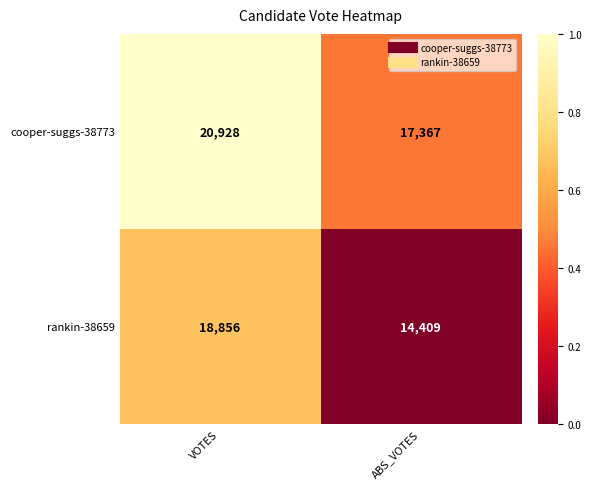

Rank the series at ABS_VOTES from lowest to highest value.

rankin-38659, cooper-suggs-38773